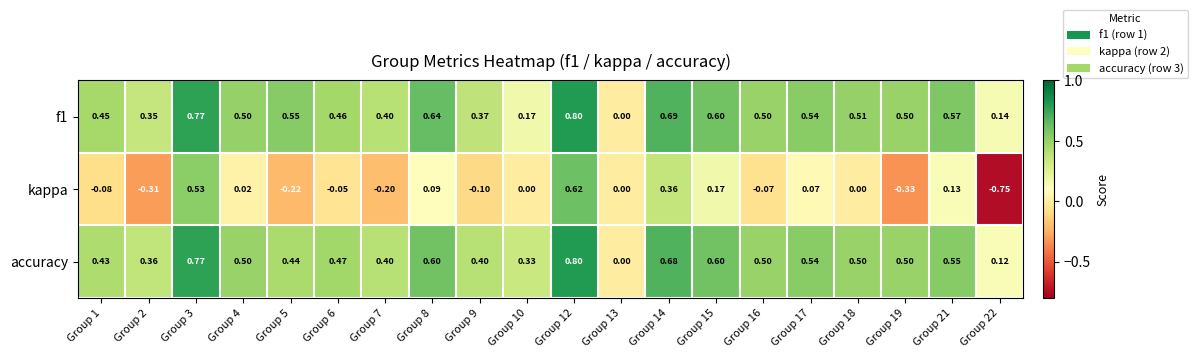

Count the number of categories in the chart.

20